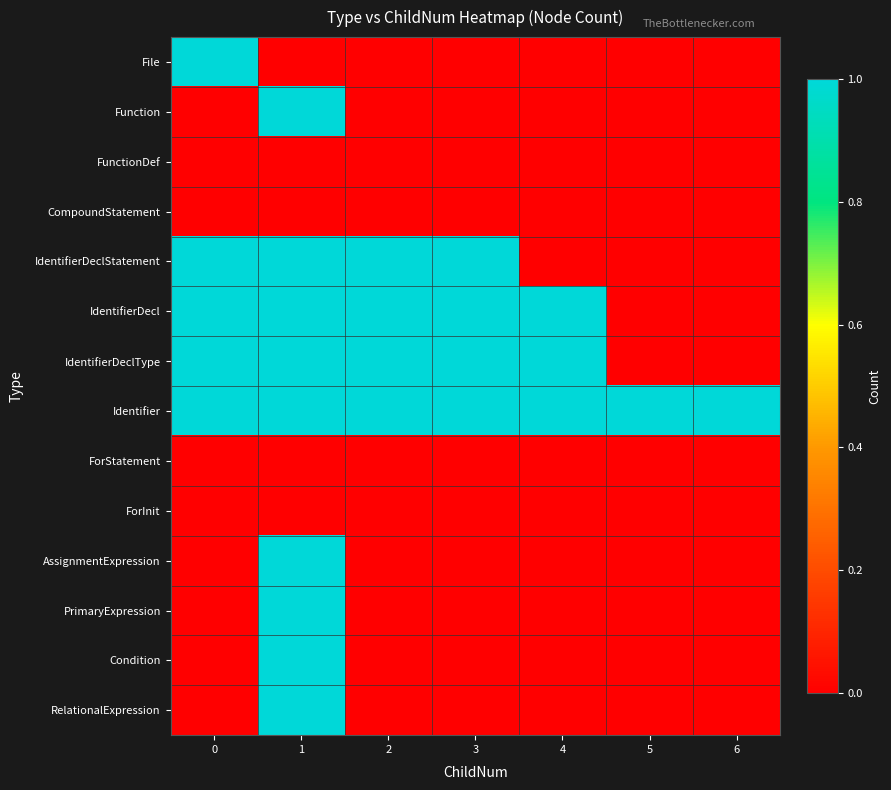

At how many categories does at least one series exceed 0?

7